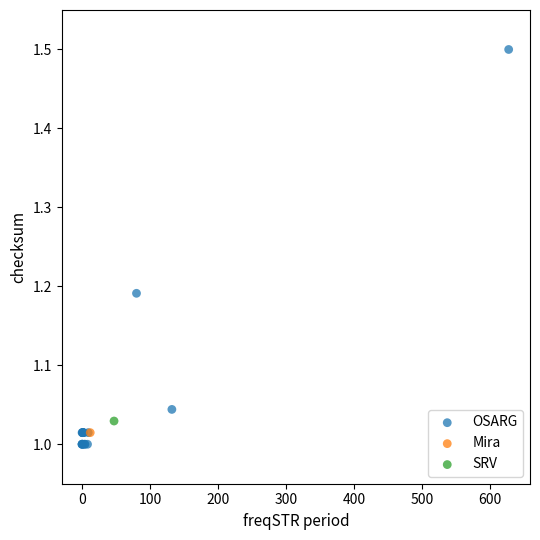

What are all the series names shown in the legend?

OSARG, Mira, SRV